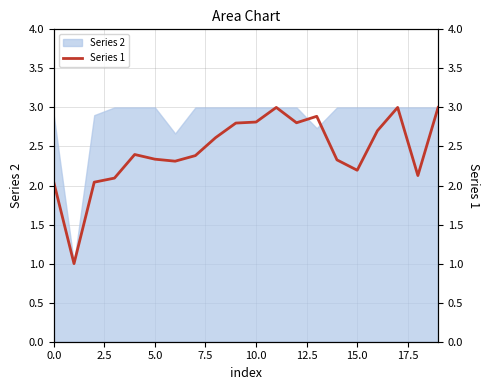

Is it true that Series 2 equals 3.0 at 10.0?

True